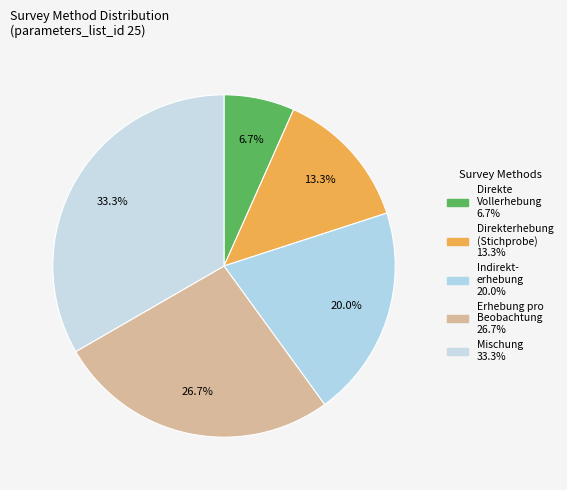

How many segments does this pie chart have?

5